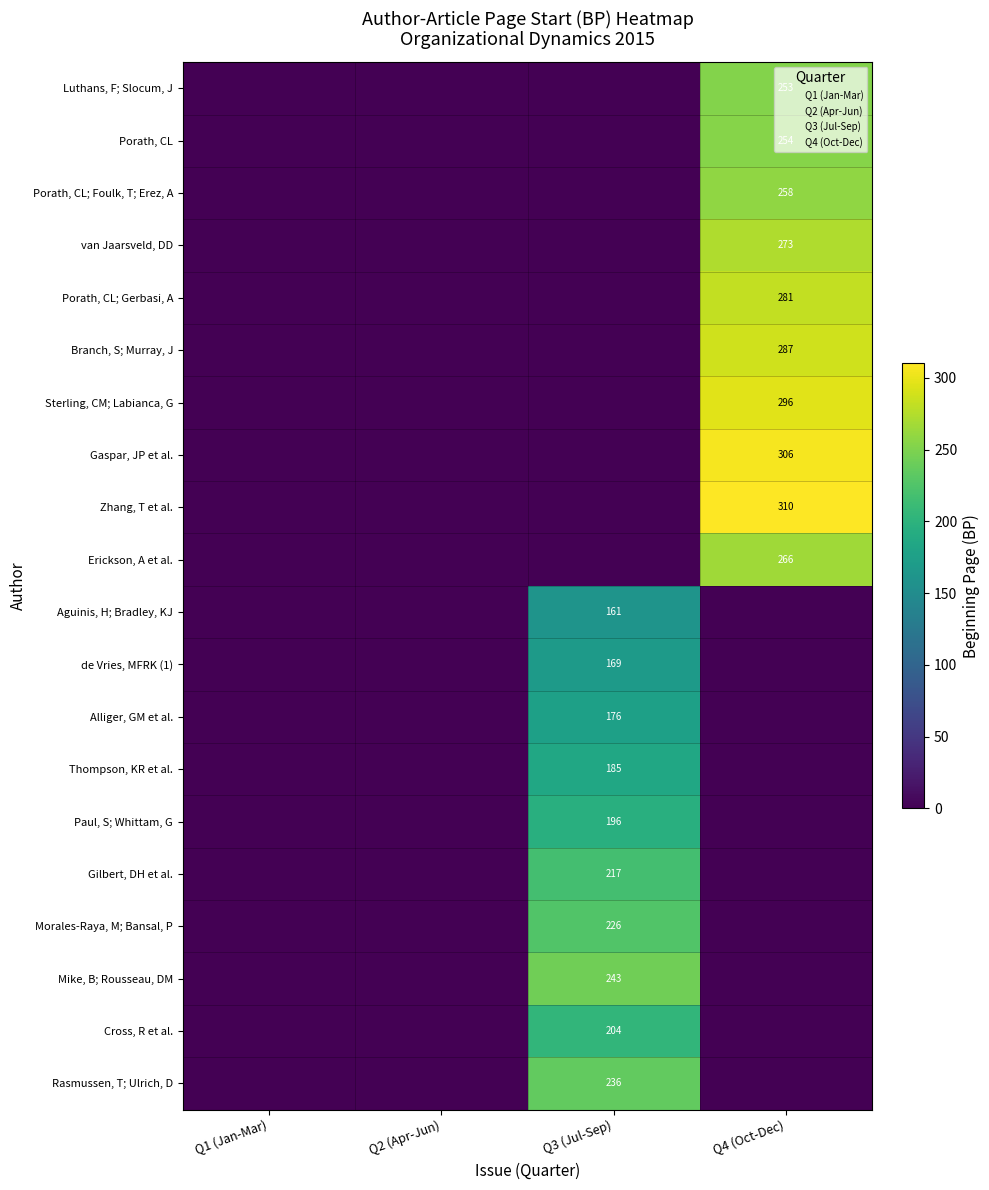

At which label is Morales-Raya, M; Bansal, P closest to 113?

Q1 (Jan-Mar)